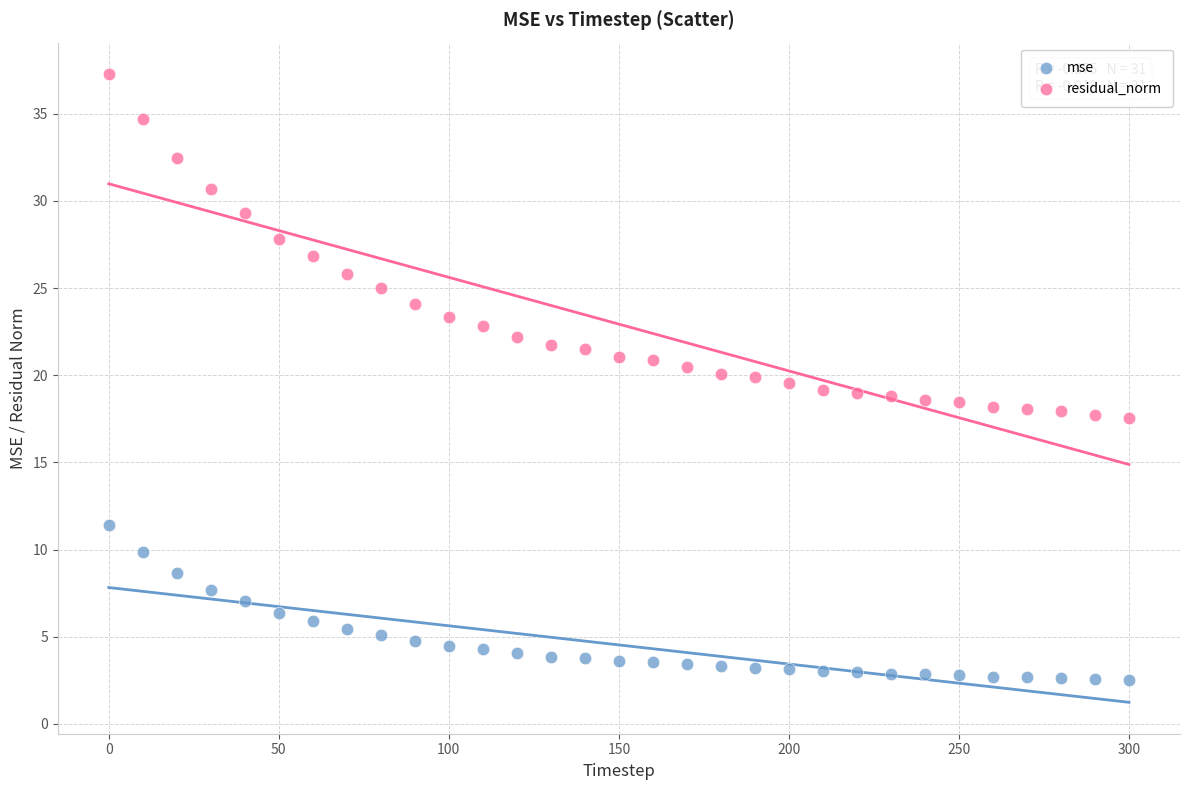

What are all the series names shown in the legend?

mse, residual_norm